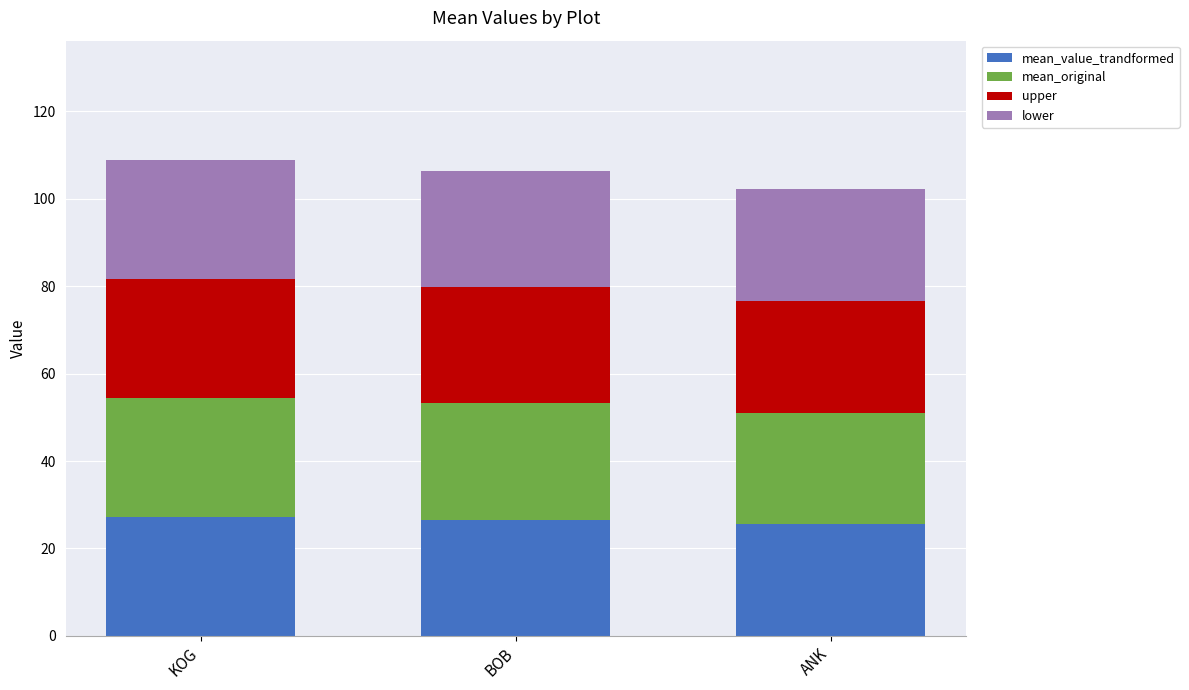

Does the chart contain stacked bars?

Yes